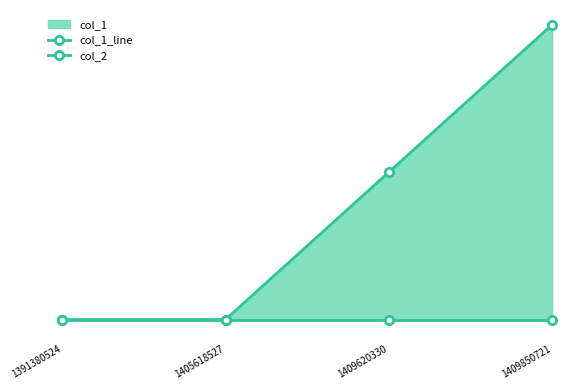

How many lines are shown in the chart?

2